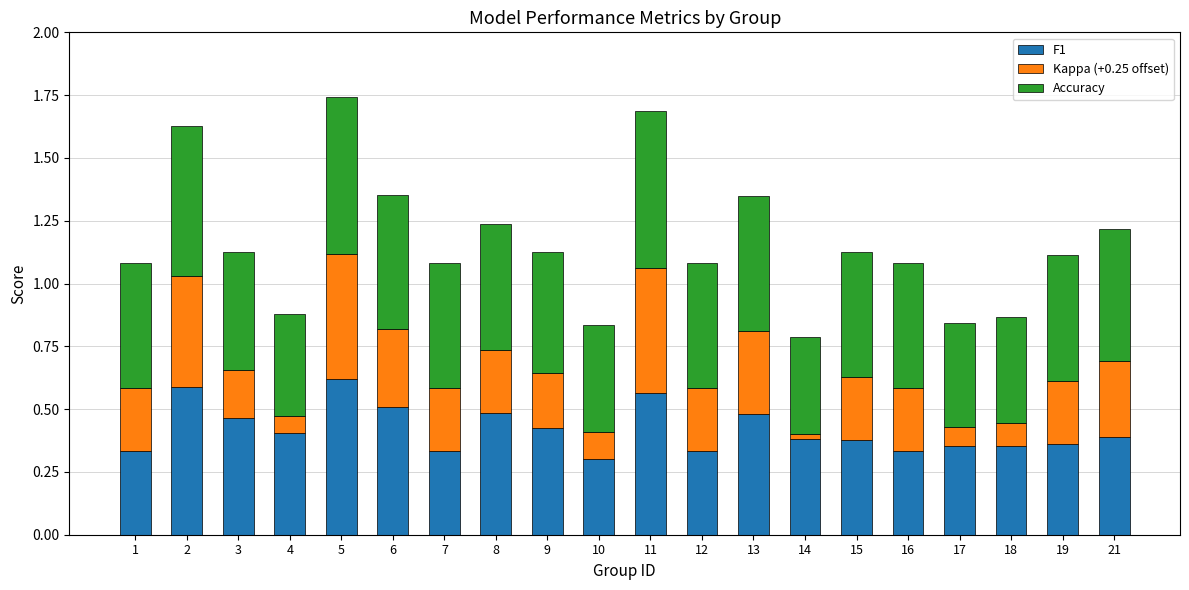

What are all the series names shown in the legend?

F1, Kappa (+0.25 offset), Accuracy